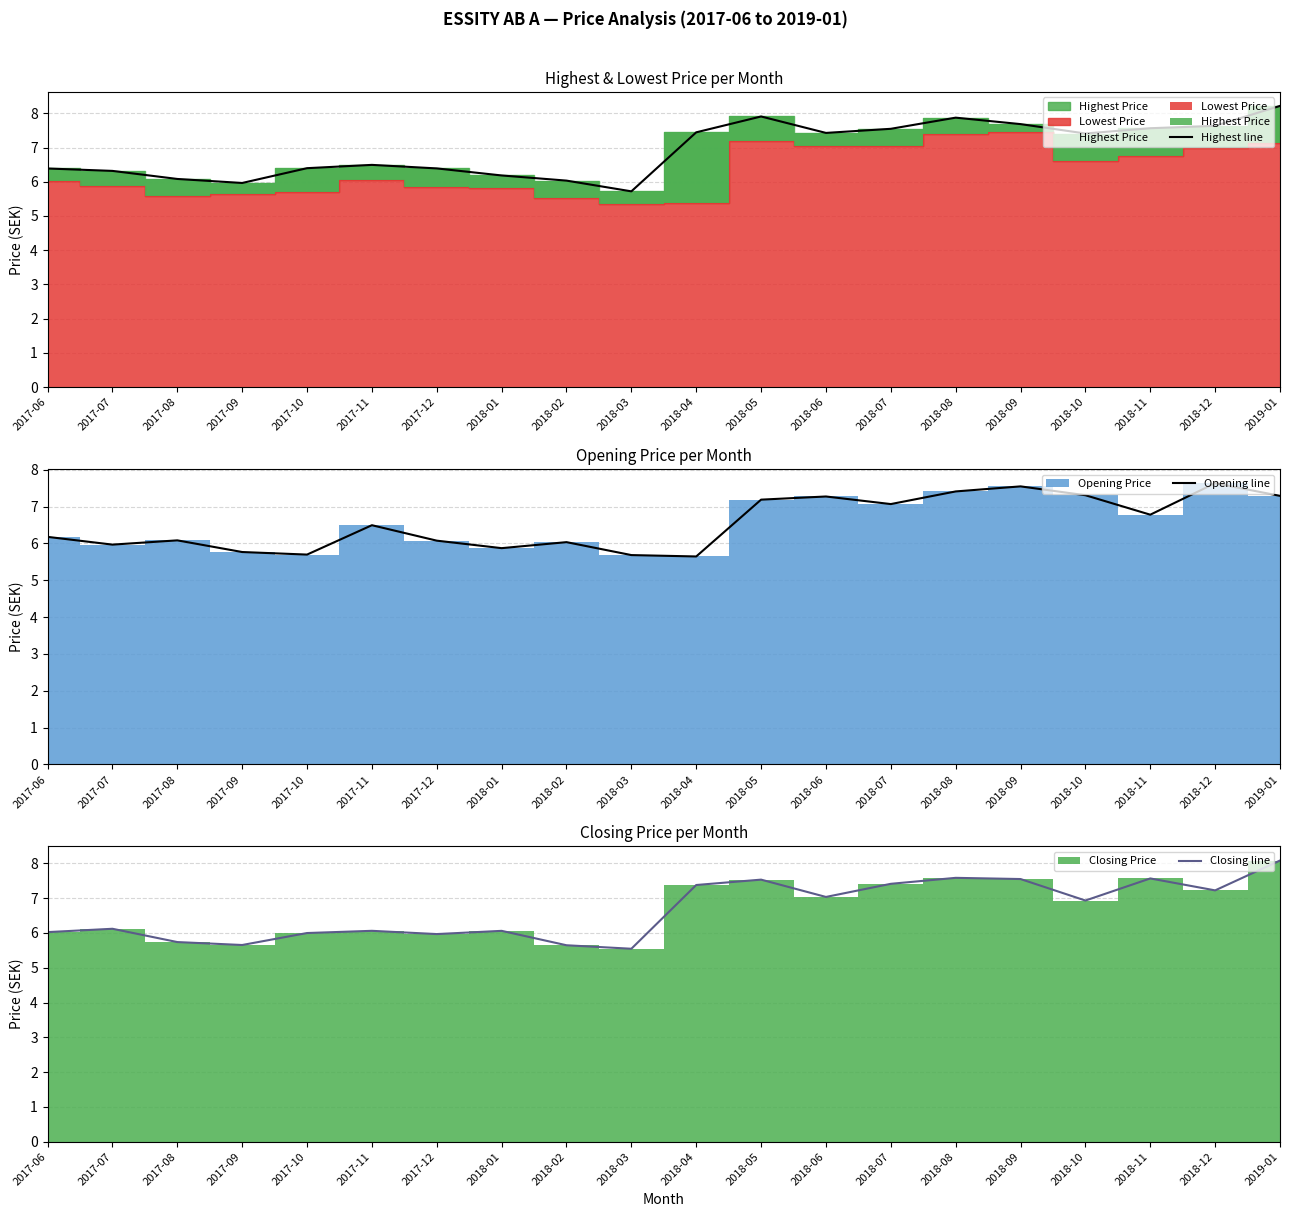

What is the difference between the maximum and minimum values in the Opening line series?

2.0